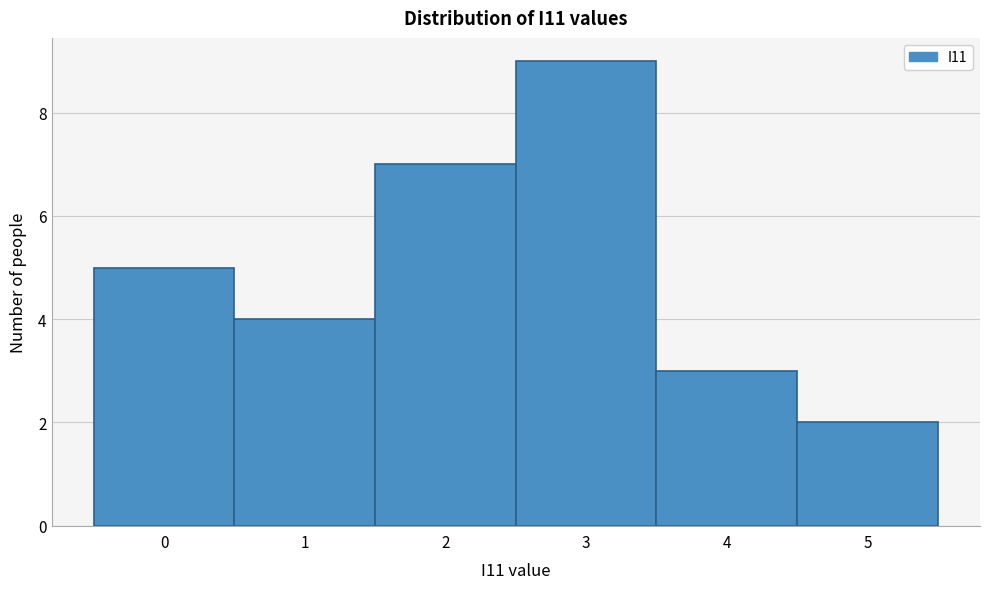

Over which range of the x-axis is the bar tallest?

2.5 to 3.5